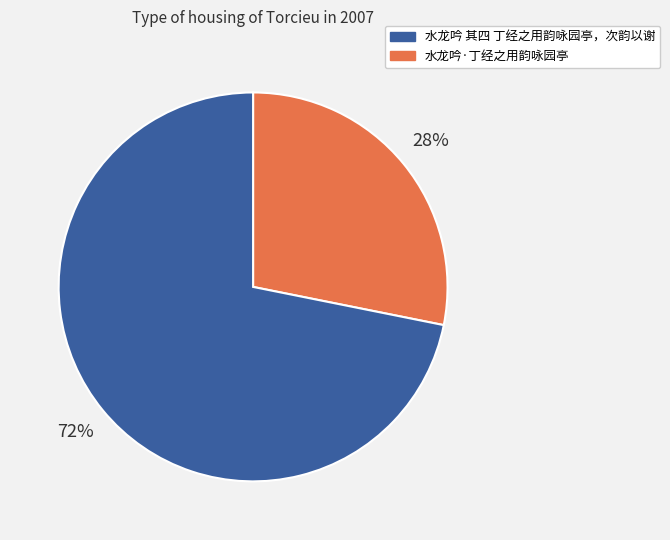

To the nearest percent, what is the difference between the largest and smallest slice percentages?

44%